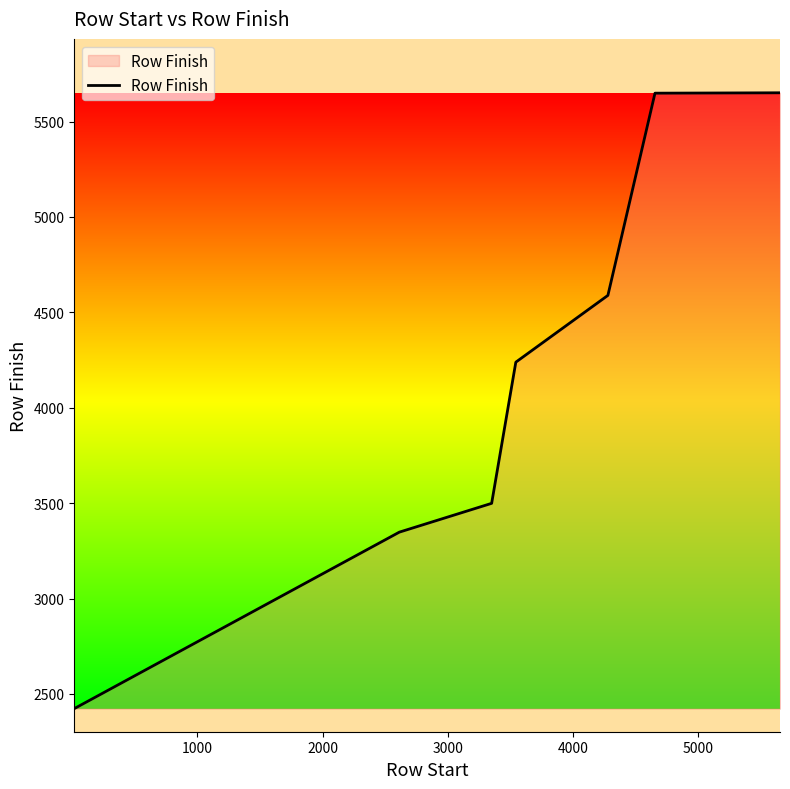

True or false: the data has more than 1 interior local peaks.

False